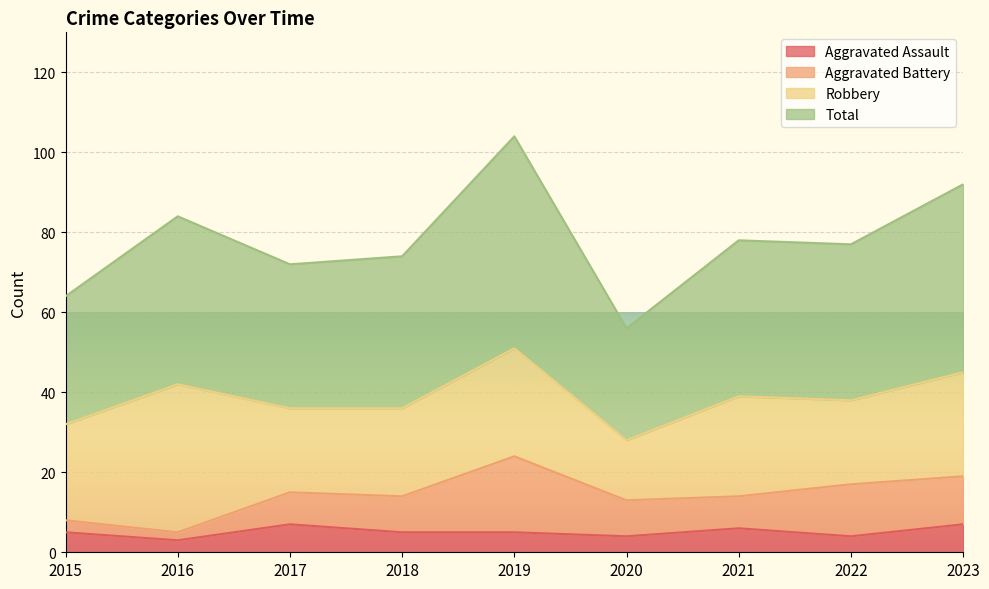

What is the approximate value of Aggravated Assault at 2020?

4